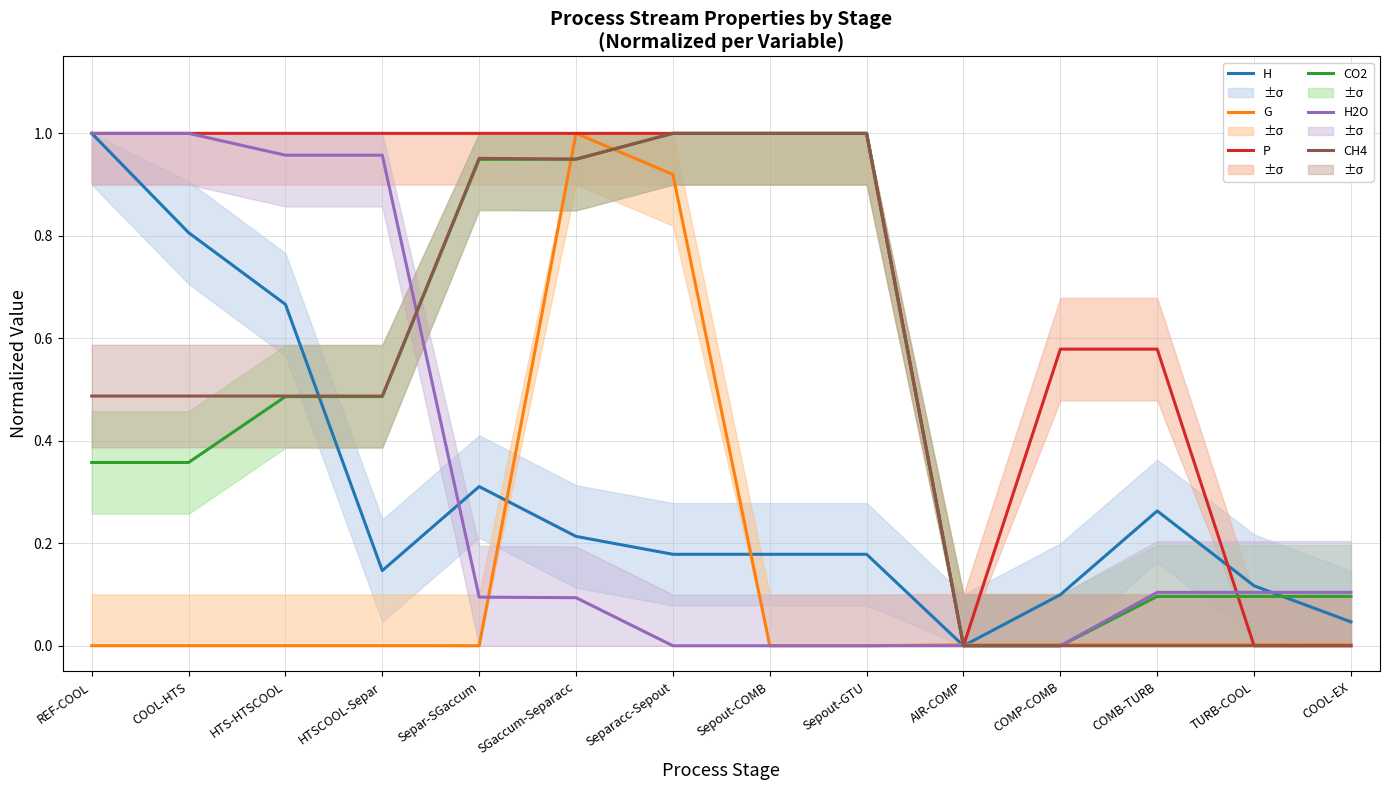

Which series changed the most between HTS-HTSCOOL and COMP-COMB?

H2O